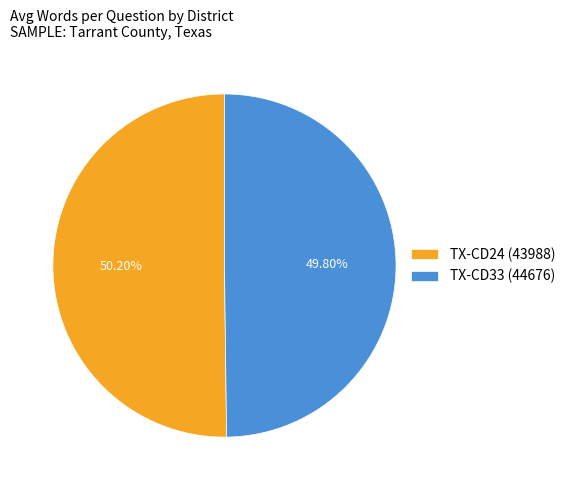

The TX-CD24 (43988) slice represents 41% of the pie. True or false?

False